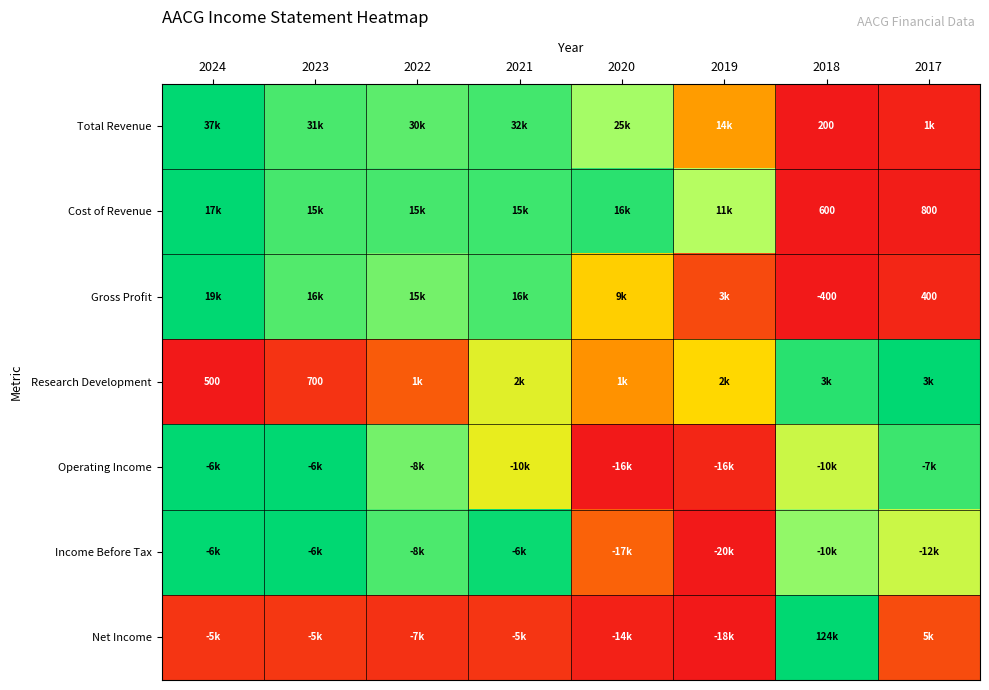

Is the value of Total Revenue at 2019 greater than the value of Gross Profit at 2023?

No